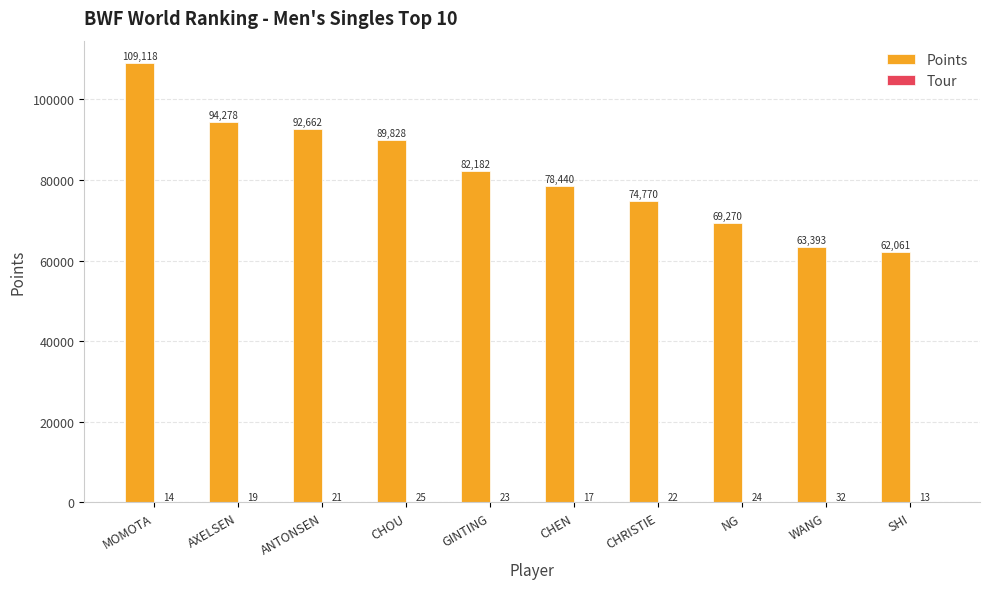

Between MOMOTA and WANG, which series saw the biggest shift?

Points